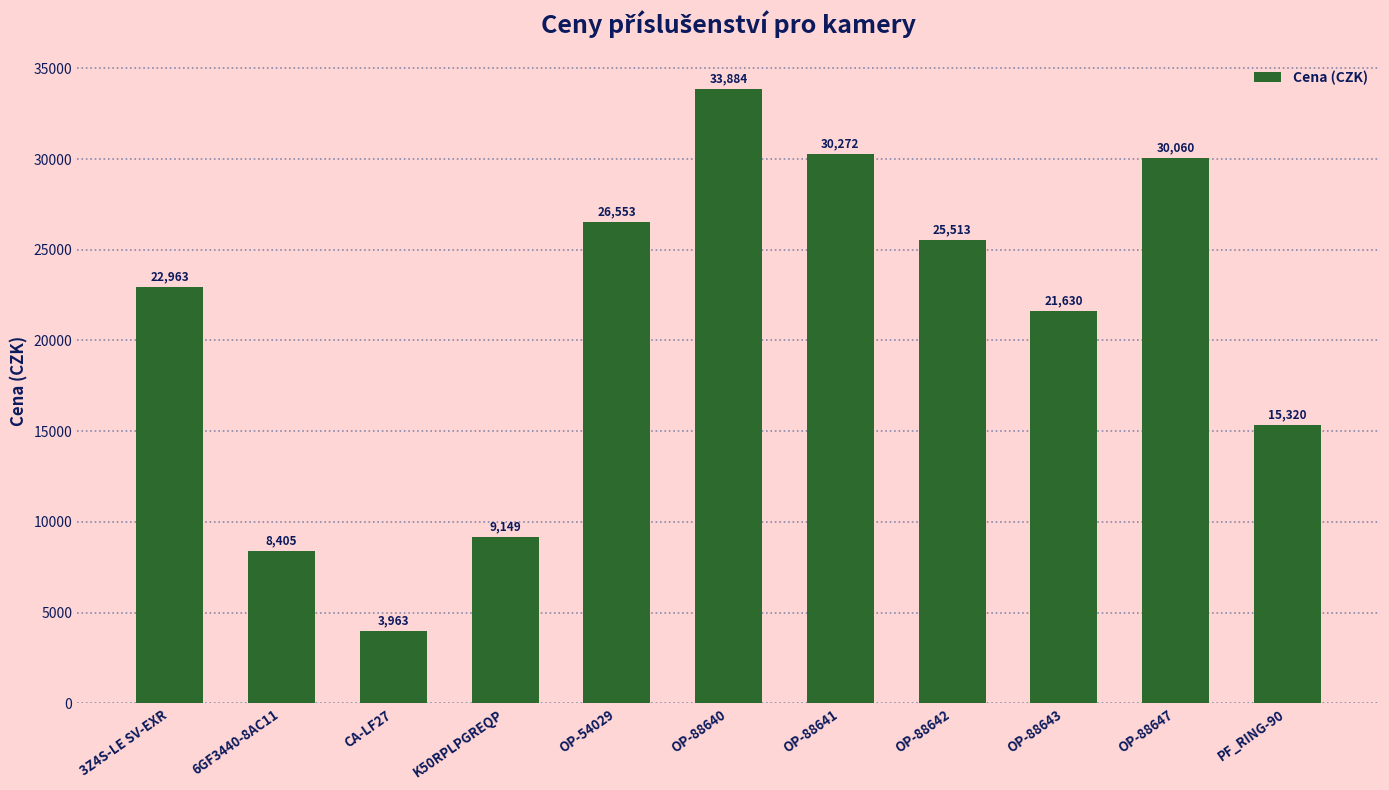

Are the bars horizontal?

No